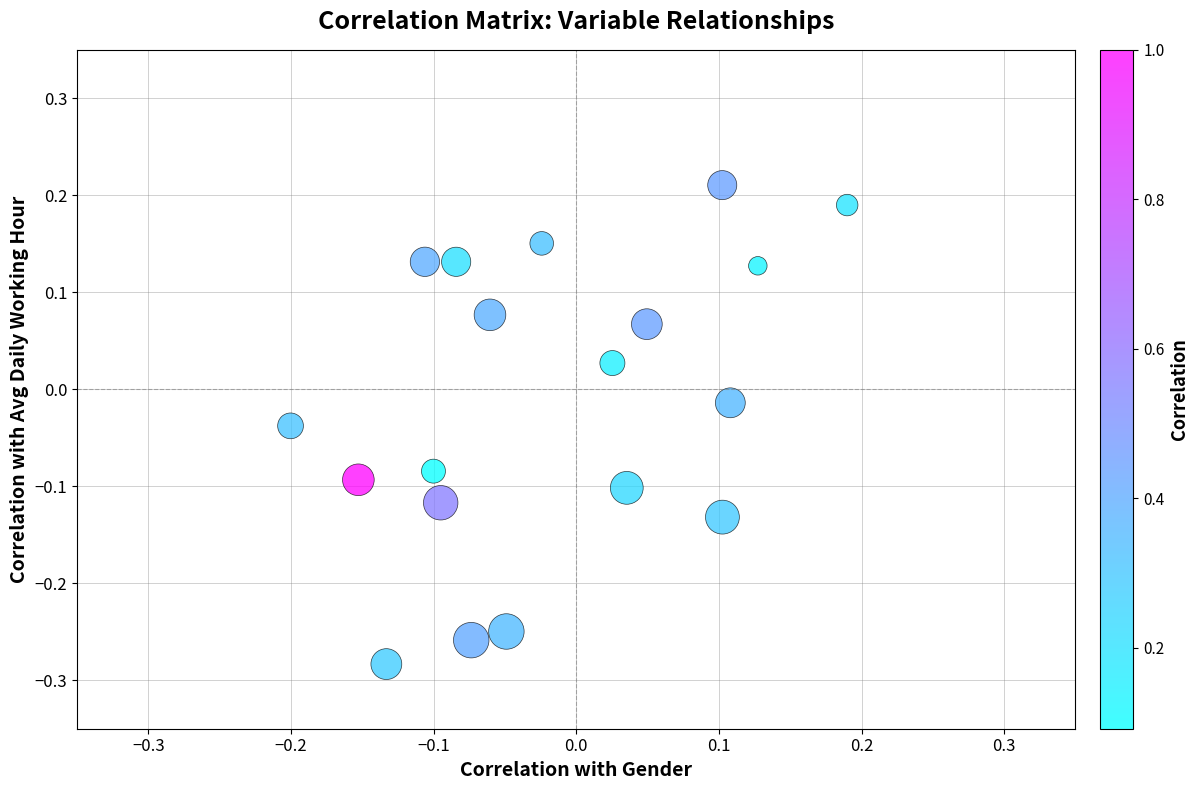

What is the range of X values (max minus min)?

0.4